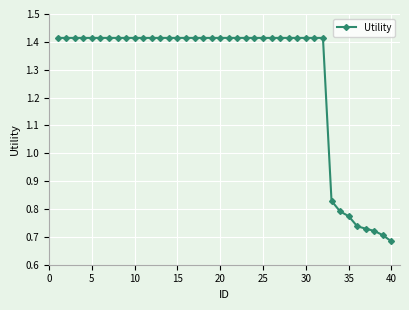

Count the values in the range 1 to 2.

32